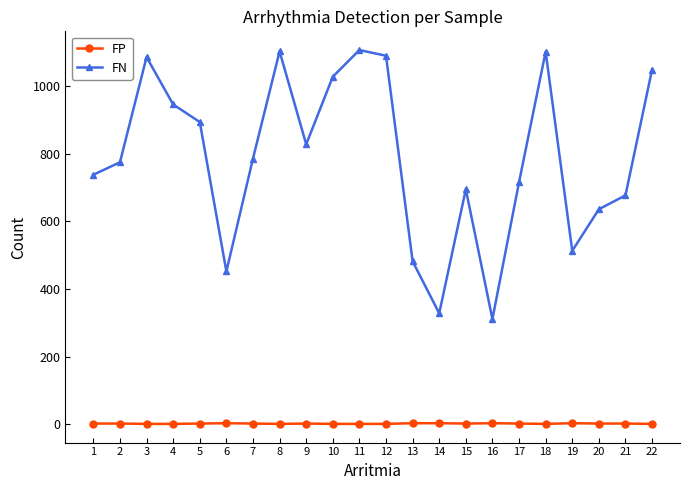

True or false: FN and FP cross at least once.

False